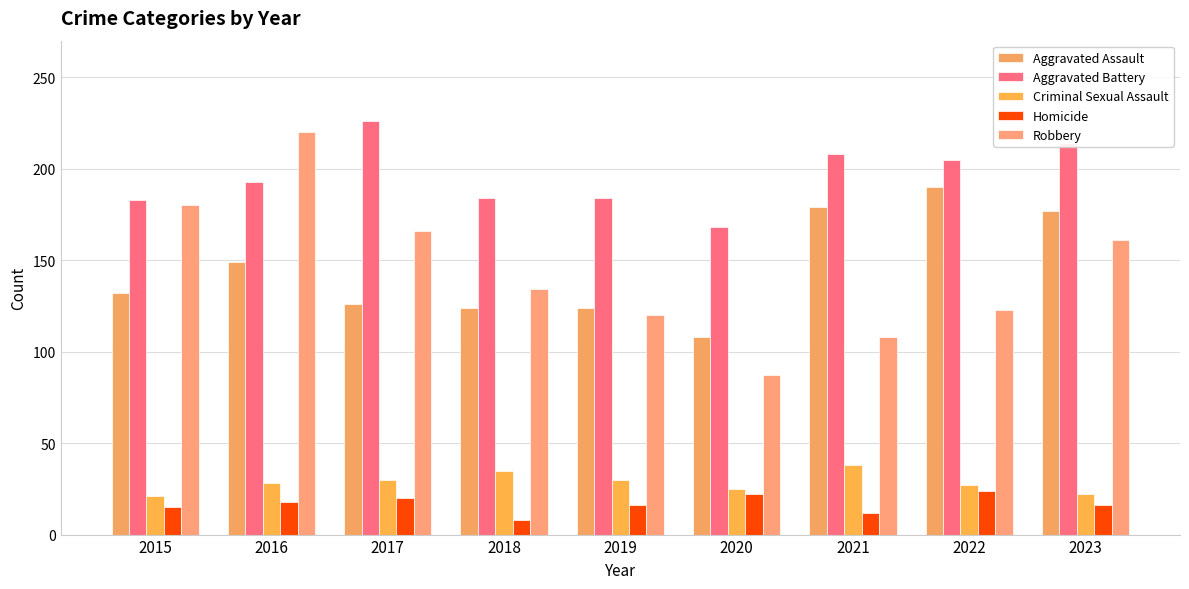

What is the value of the Aggravated Assault bar at the 3rd from the left?

126